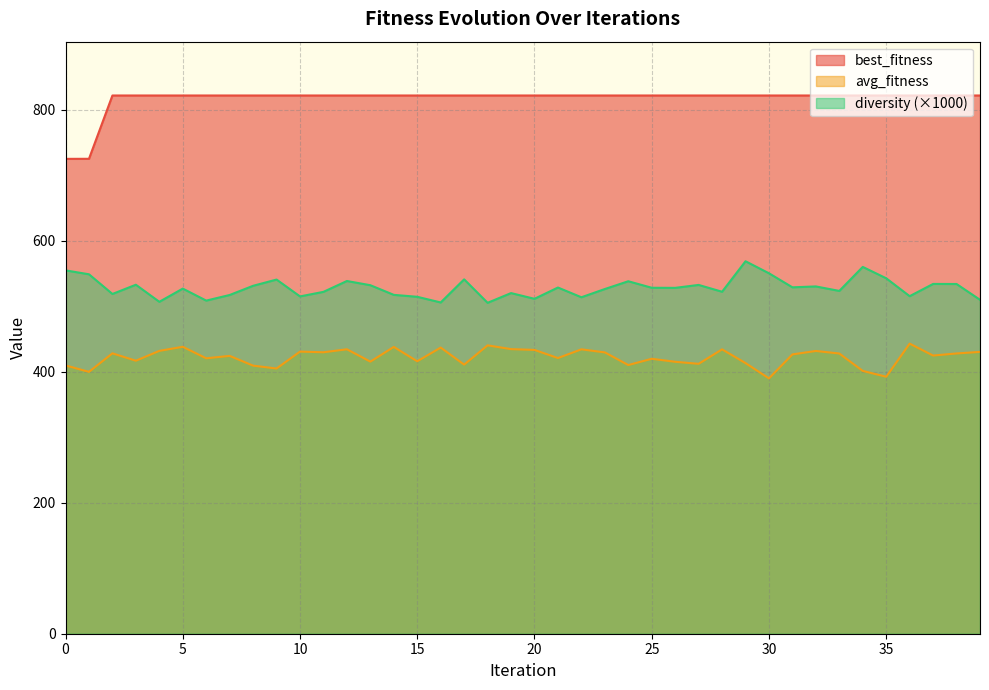

Is the value of best_fitness at 16 greater than the value of avg_fitness at 23?

Yes